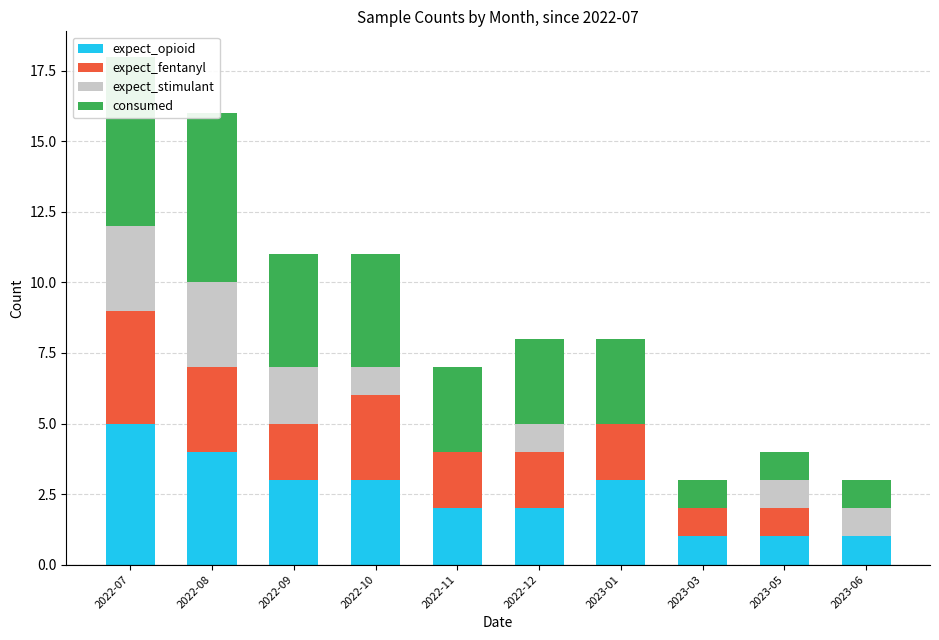

Which series has the largest total across all categories?

consumed